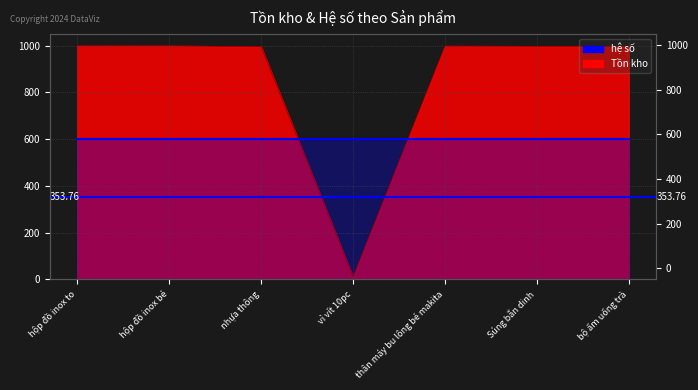

List the labels in order of value, smallest first.

vỉ vít 10pc, nhựa thông, Súng bắn dinh, bộ ấm uống trà, thân máy bu lông bé makita, hộp đồ inox to, hộp đồ inox bé